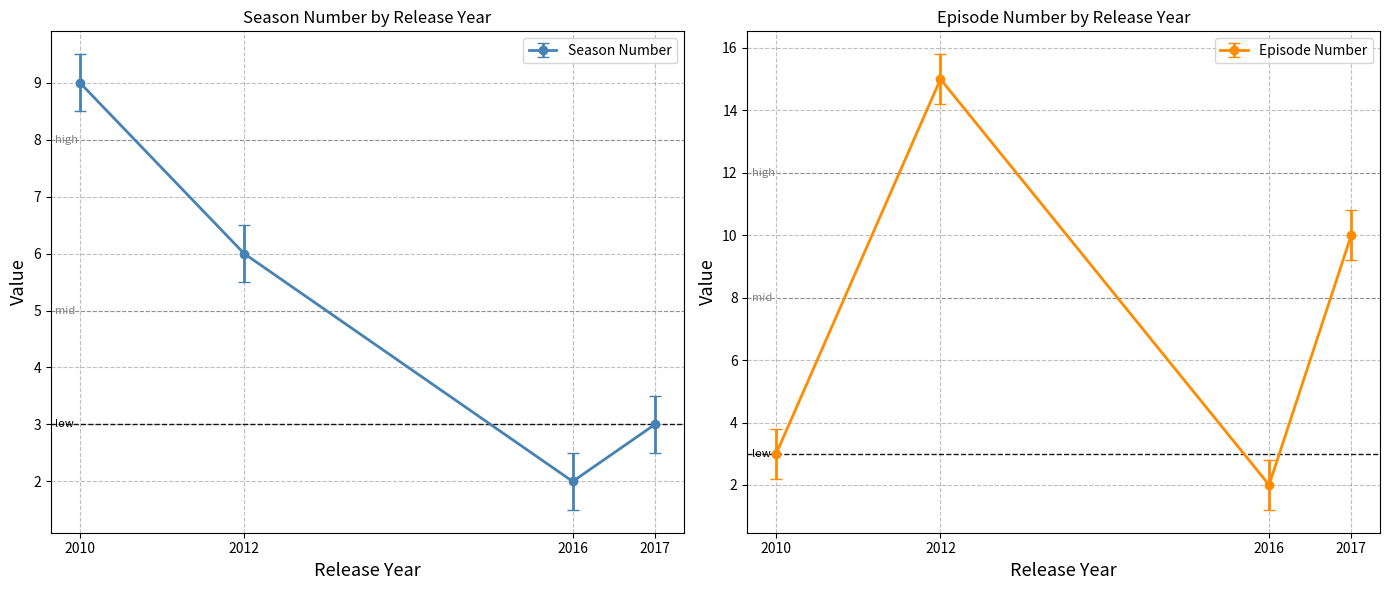

What is the difference between the maximum and minimum values in the Episode Number series?

13